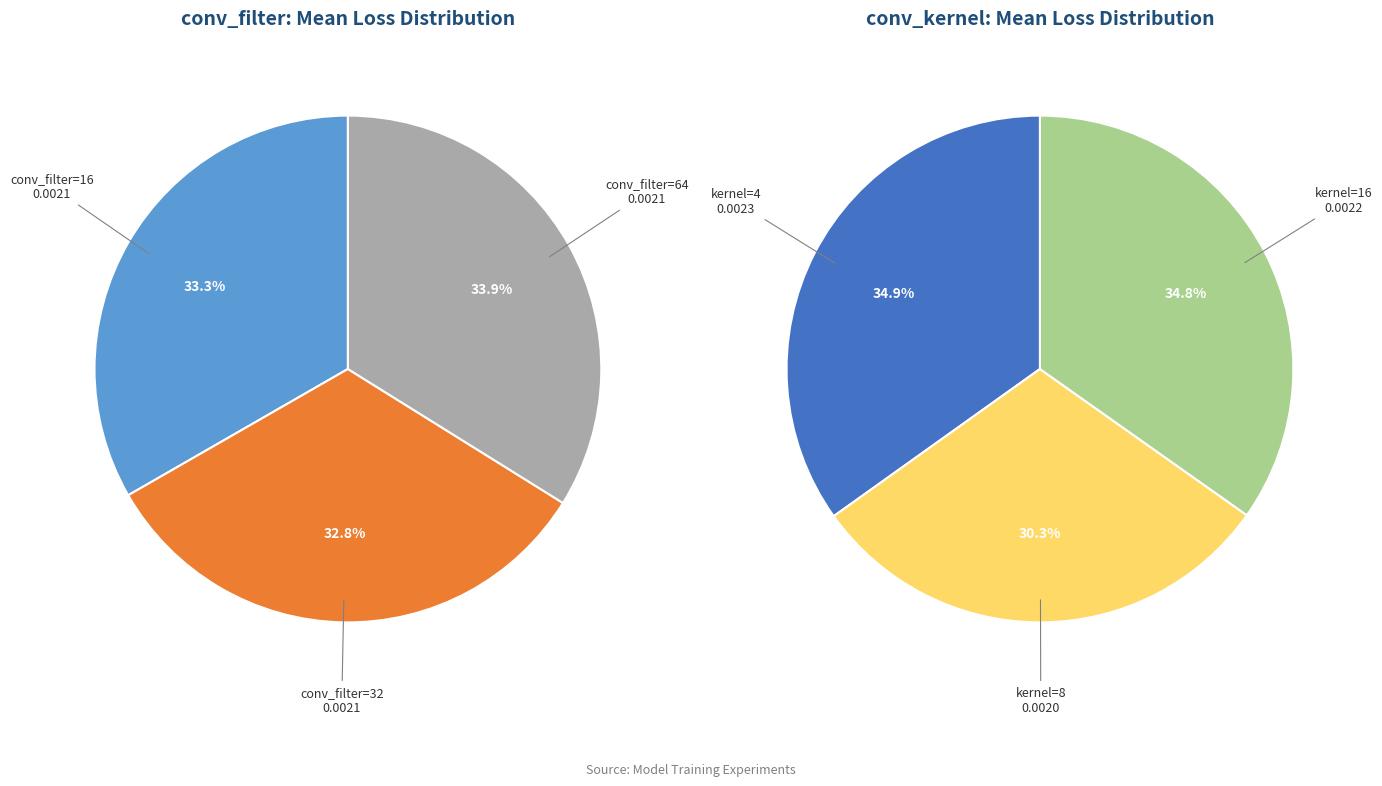

Which has a higher value, 16 or 32?

16